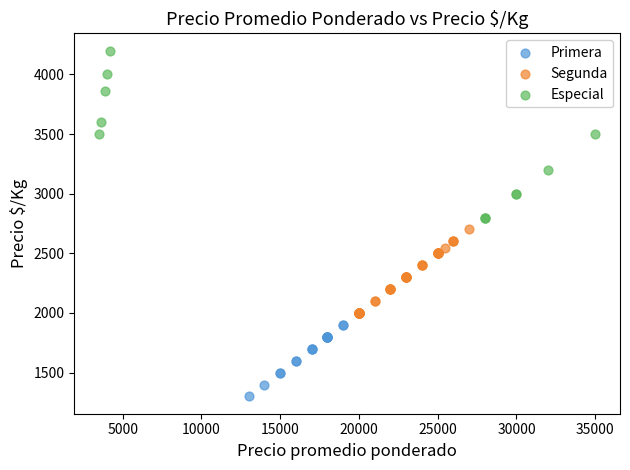

Which series reaches the maximum Y coordinate?

Especial